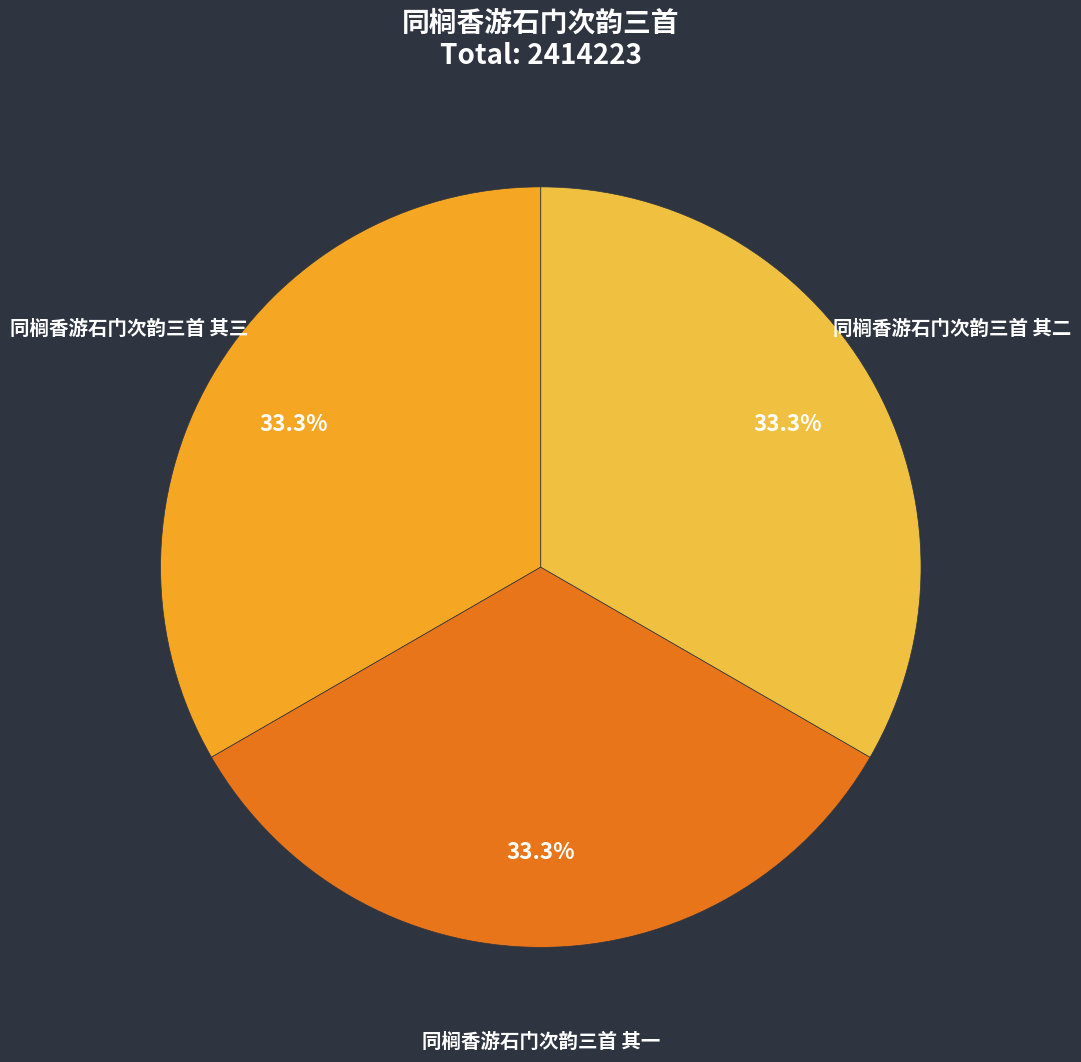

Is 同榈香游石门次韵三首 其一 the majority of the pie?

No